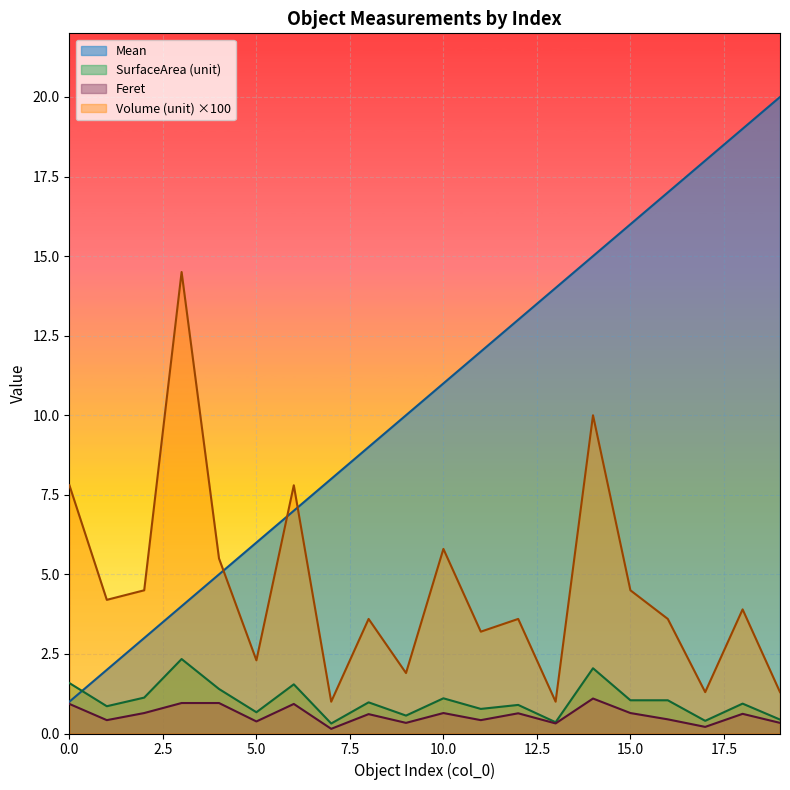

How many data points in Mean are less than 11?

10